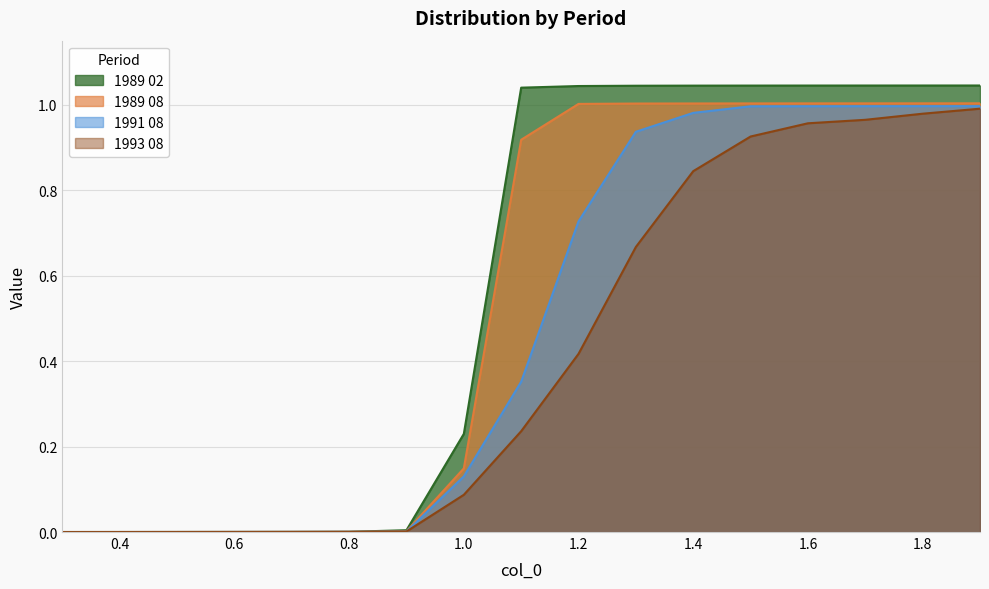

What is the highest value of the 1991 08 series?

1.0